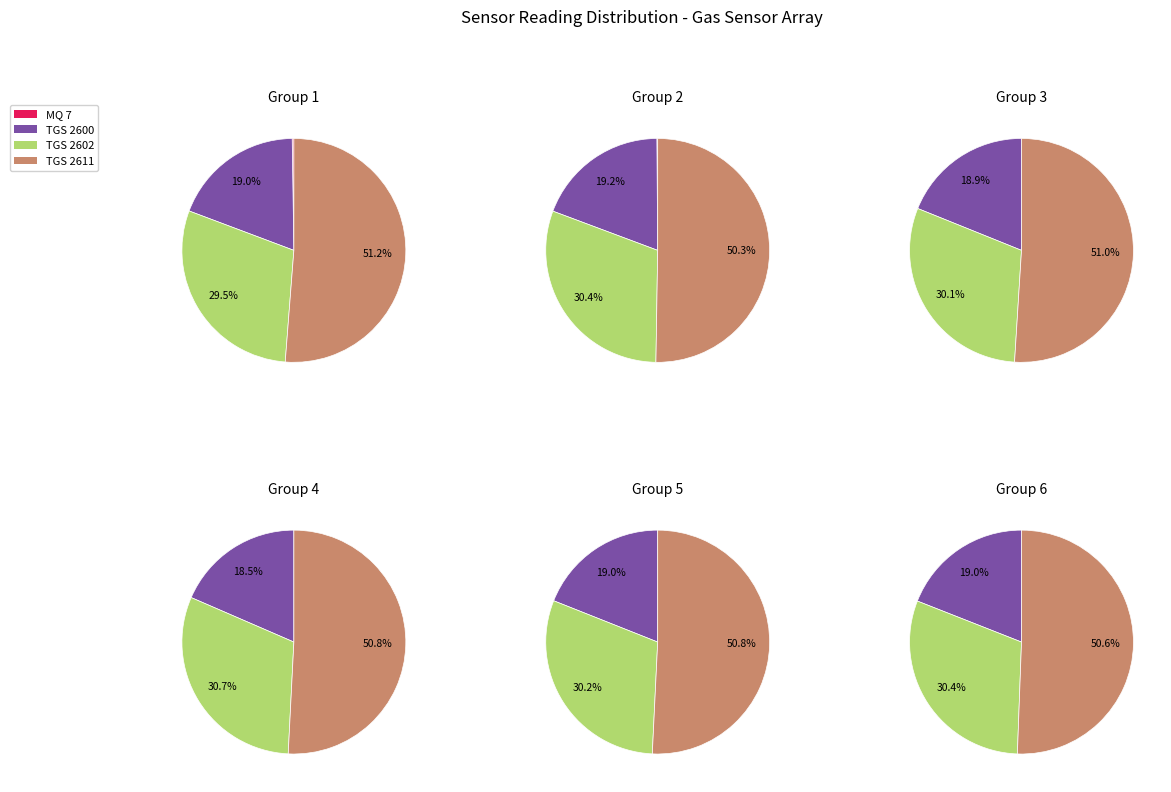

Does any single category account for the majority?

Yes